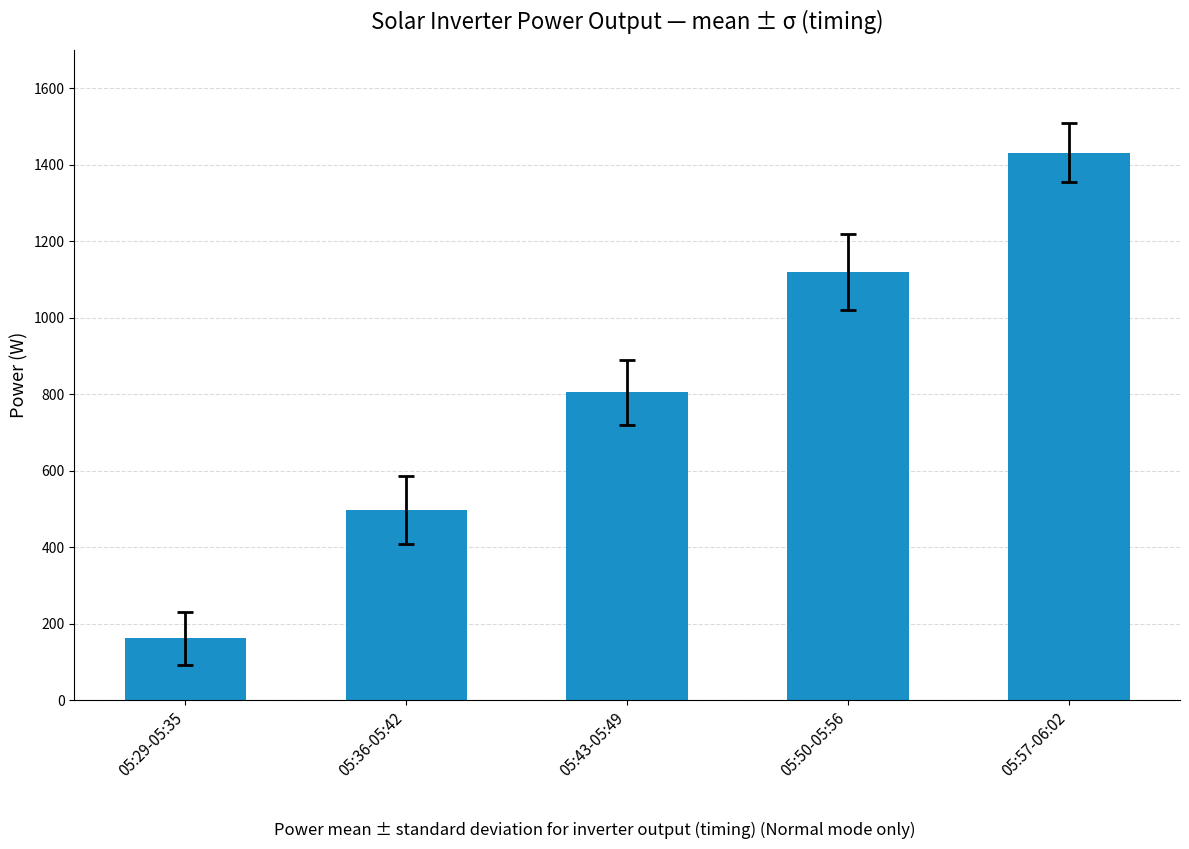

What is the label of the 1st bar from the right?

05:57-06:02